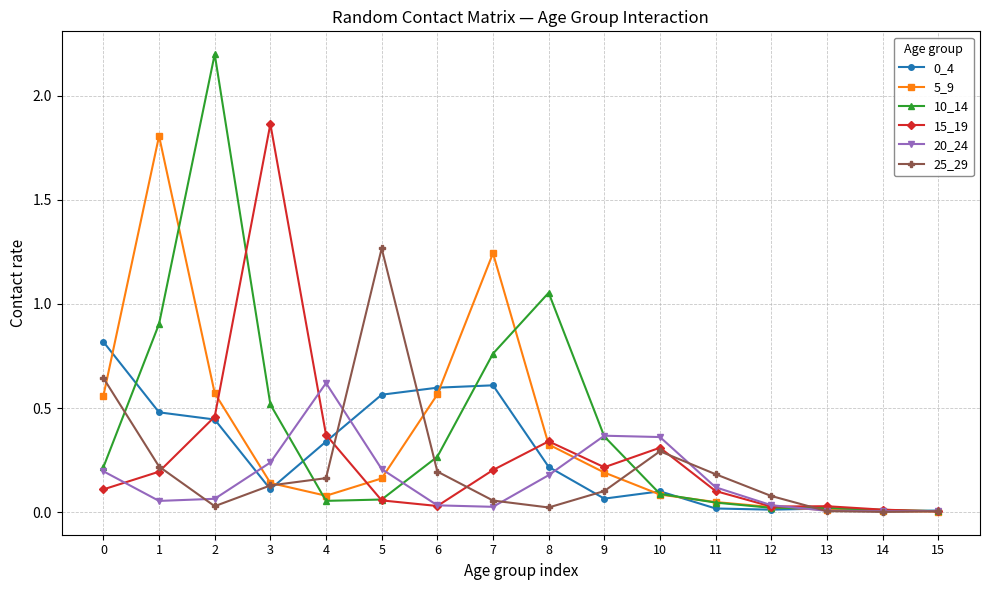

The value of 5_9 at 11 is 0.0. True or false?

True